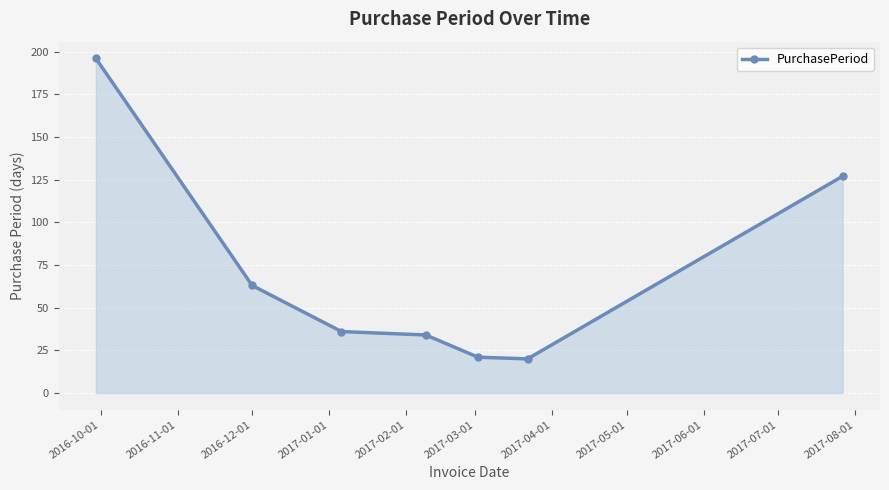

What is the greatest value displayed?

196